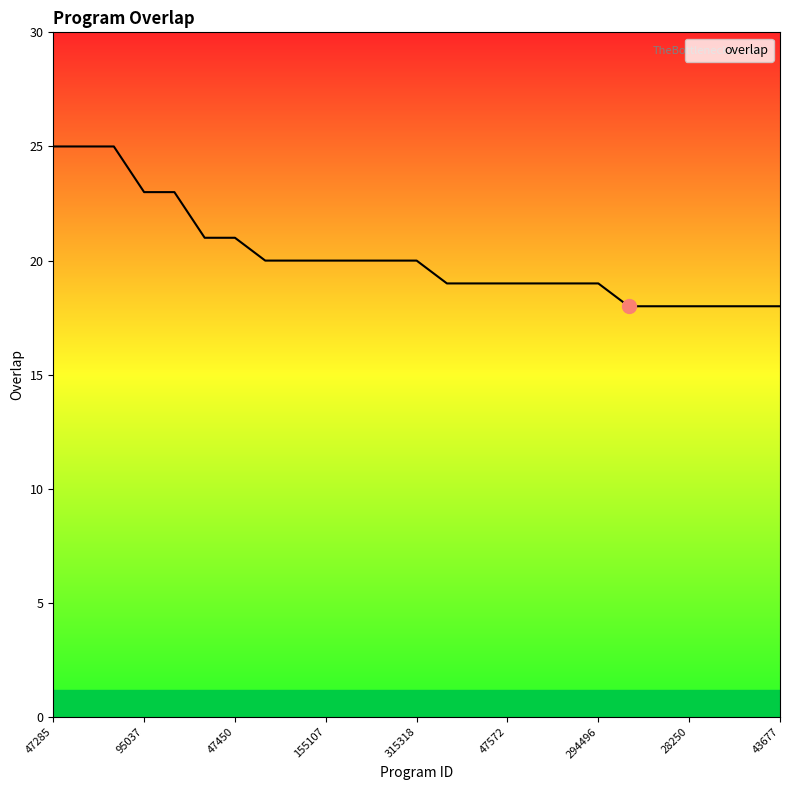

What is the greatest value displayed?

25